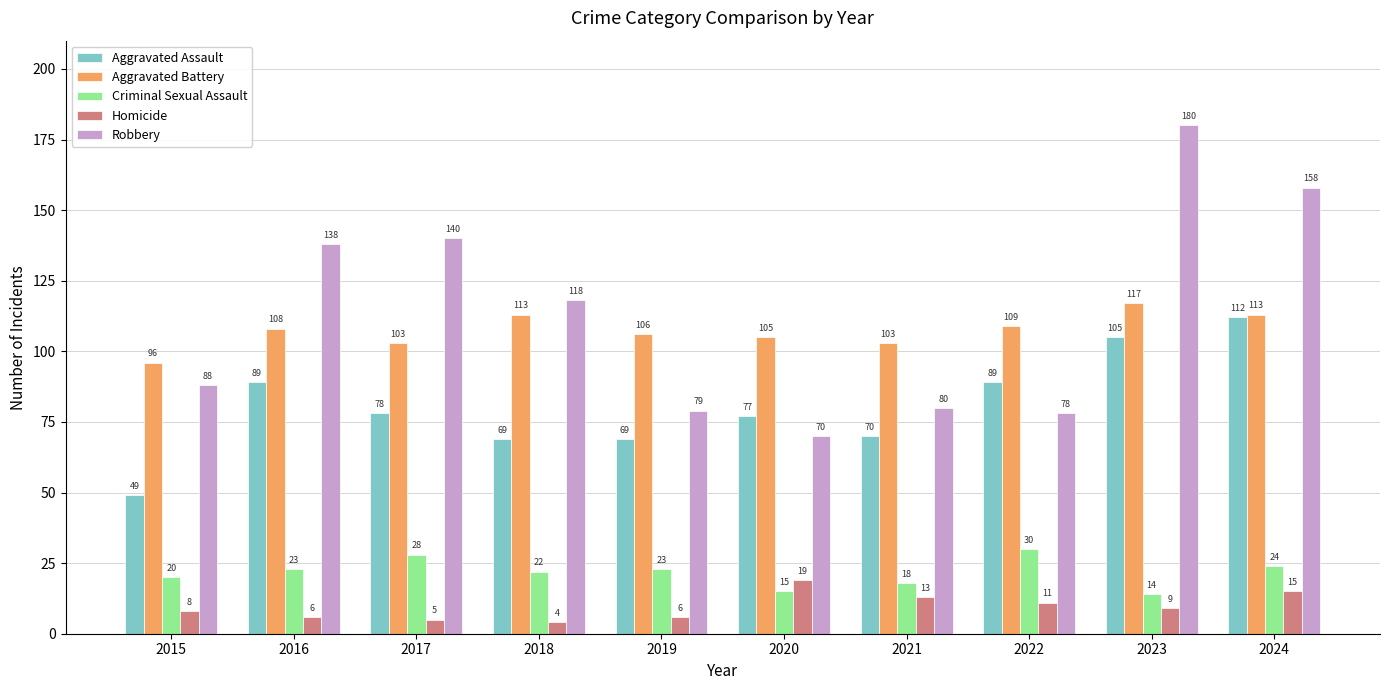

Count the number of categories in the chart.

10